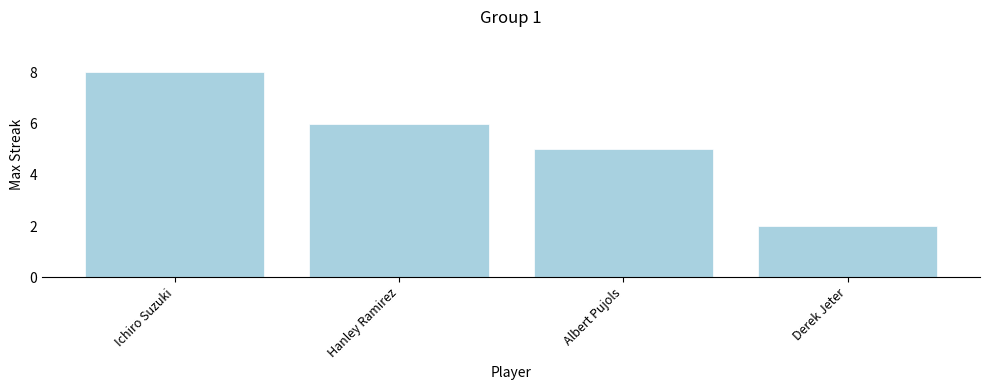

Which category has the lowest value across all series?

Derek Jeter